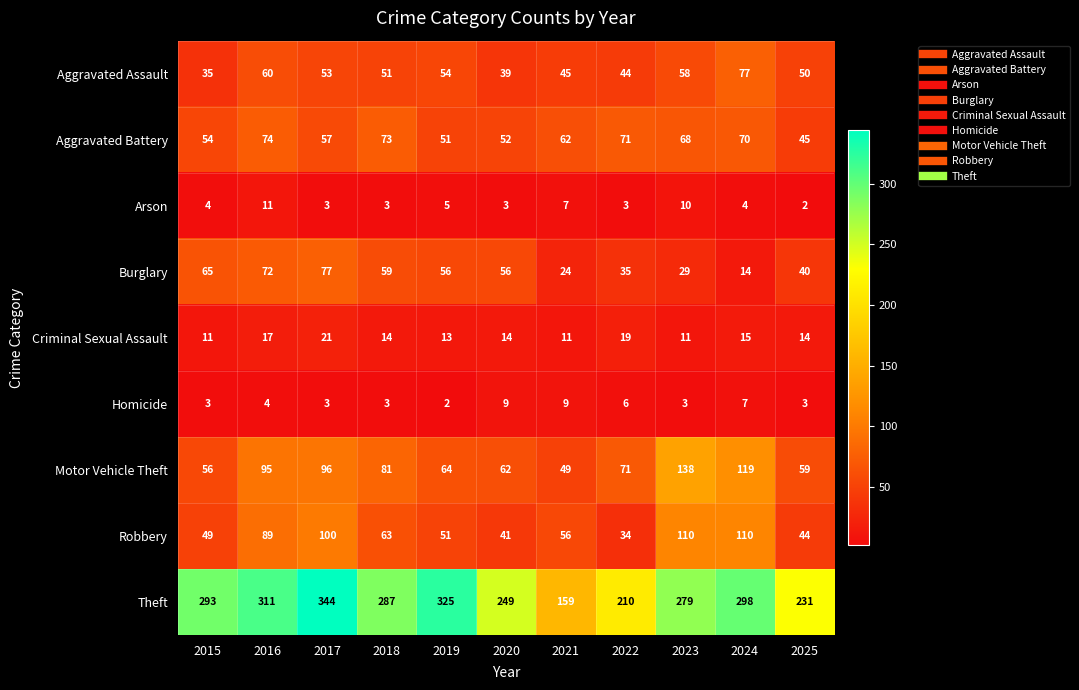

Which category has the highest value across all series?

2017